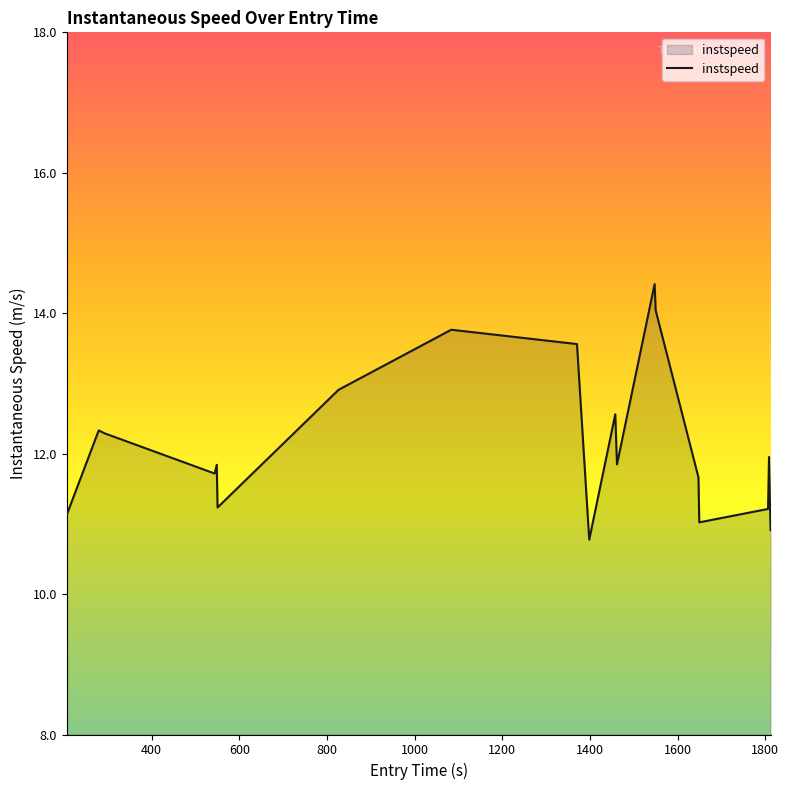

What is the difference between the maximum and minimum values?

3.6